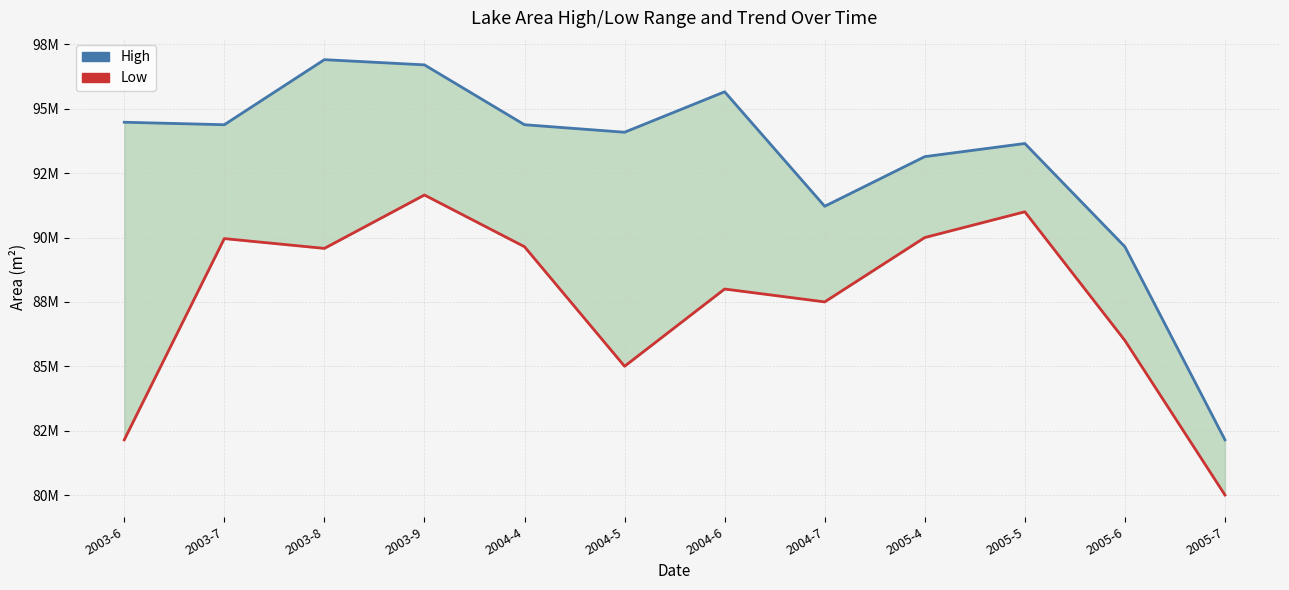

At 2005-5, list the series in order from smallest to largest.

Low, High